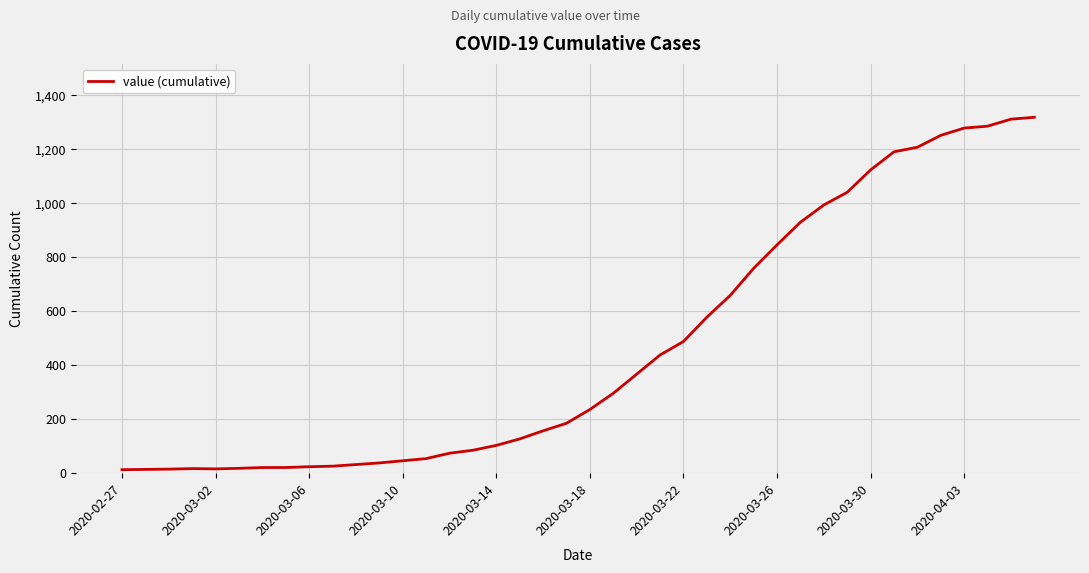

What is the difference between the maximum and minimum values?

1306